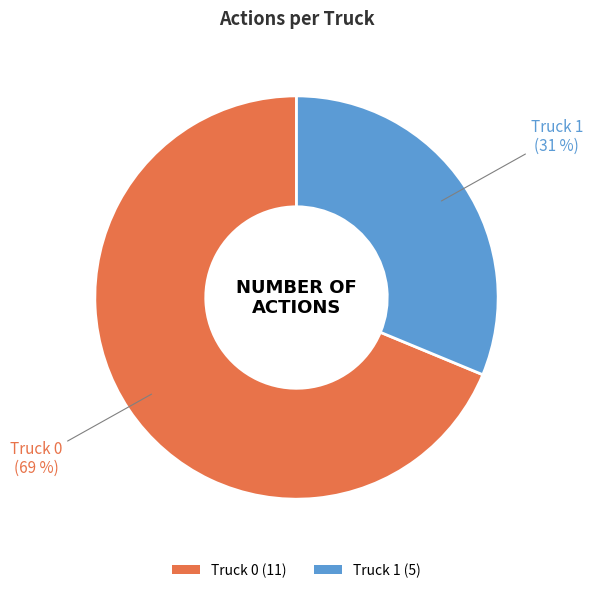

Do Truck 0 and Truck 1 together represent more than half of the pie?

Yes